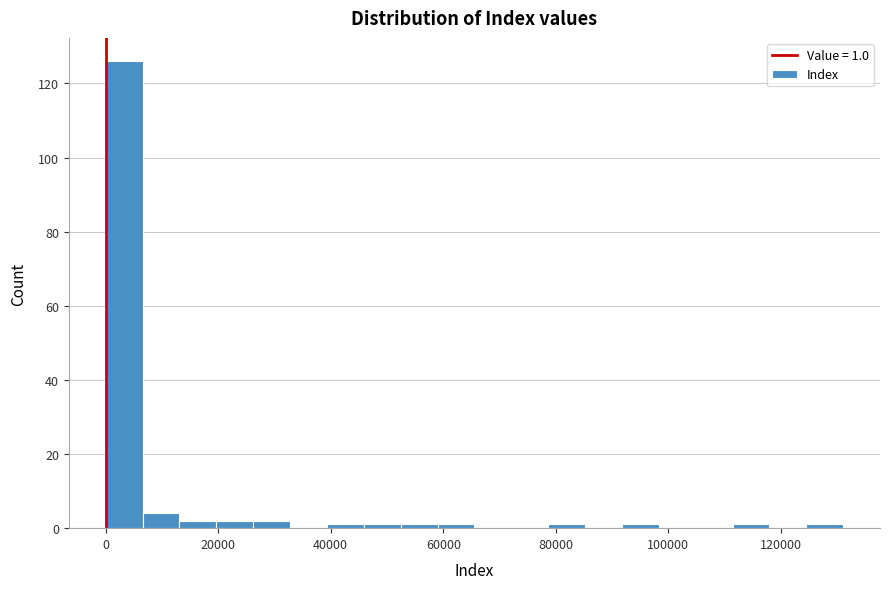

Read against the x-axis, roughly where is the centre of the tallest bar?

4000